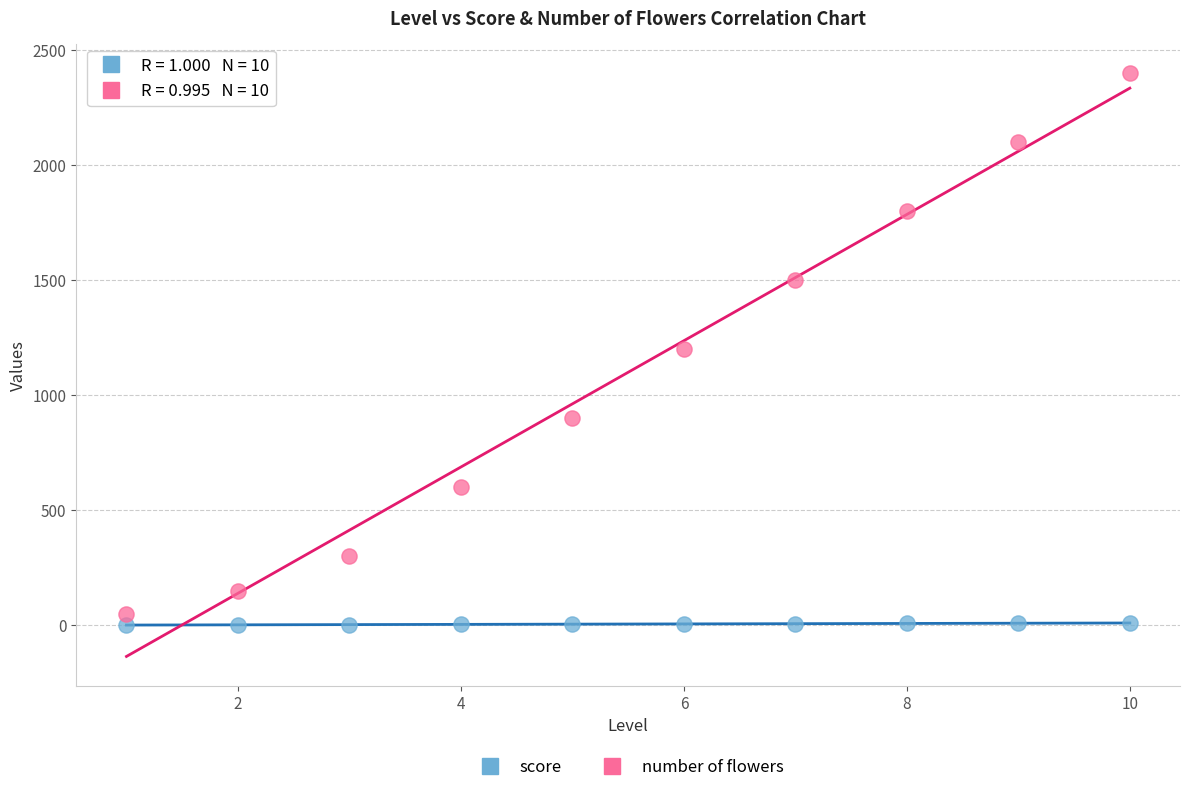

What are all the series names shown in the legend?

score, number of flowers